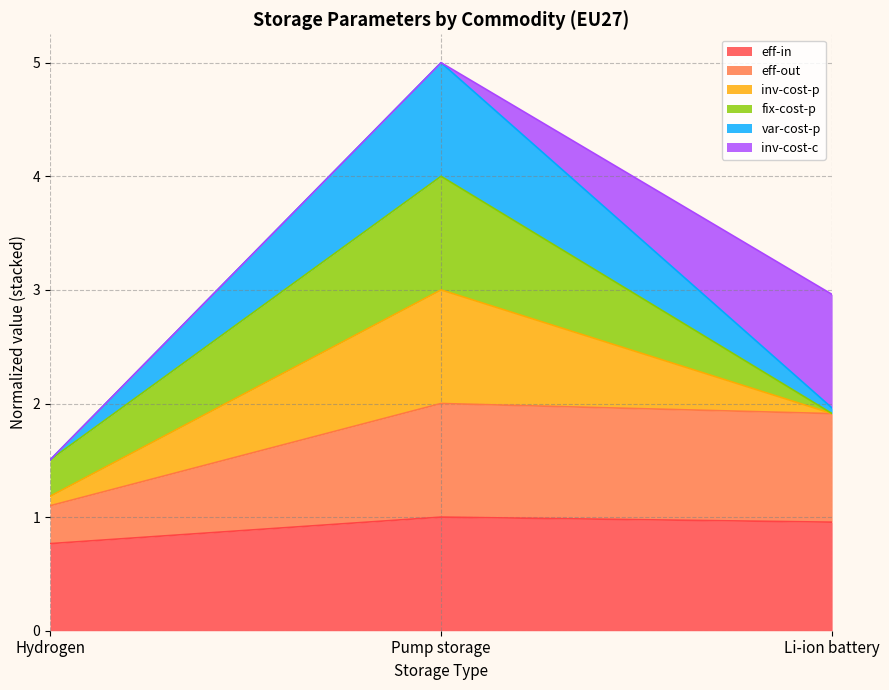

Reading left to right, list the values for the eff-in series.

Hydrogen=0.8	Pump storage=1.0	Li-ion battery=1.0